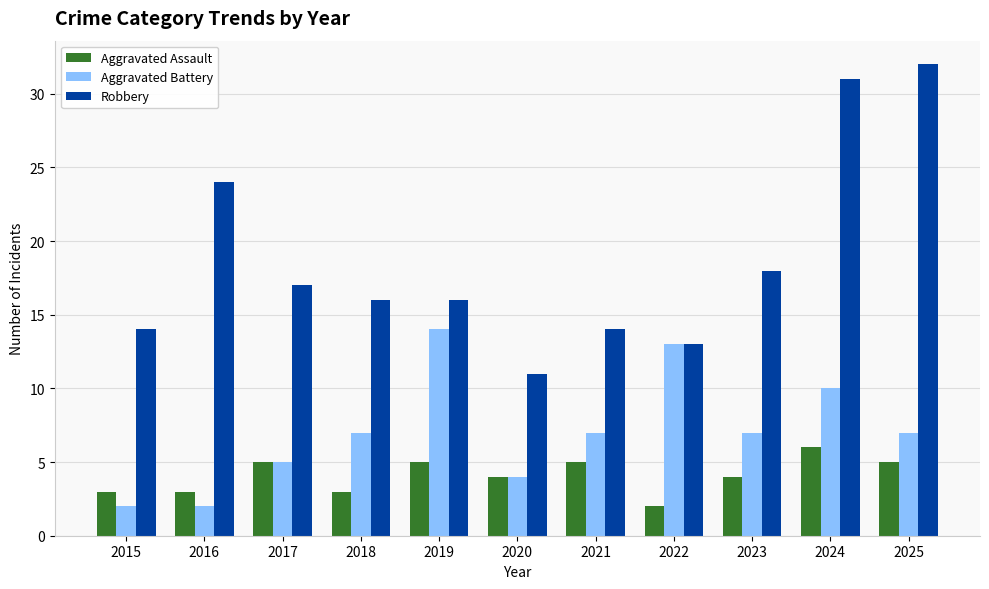

True or false: Aggravated Assault has a value of 7 at 2019.

False